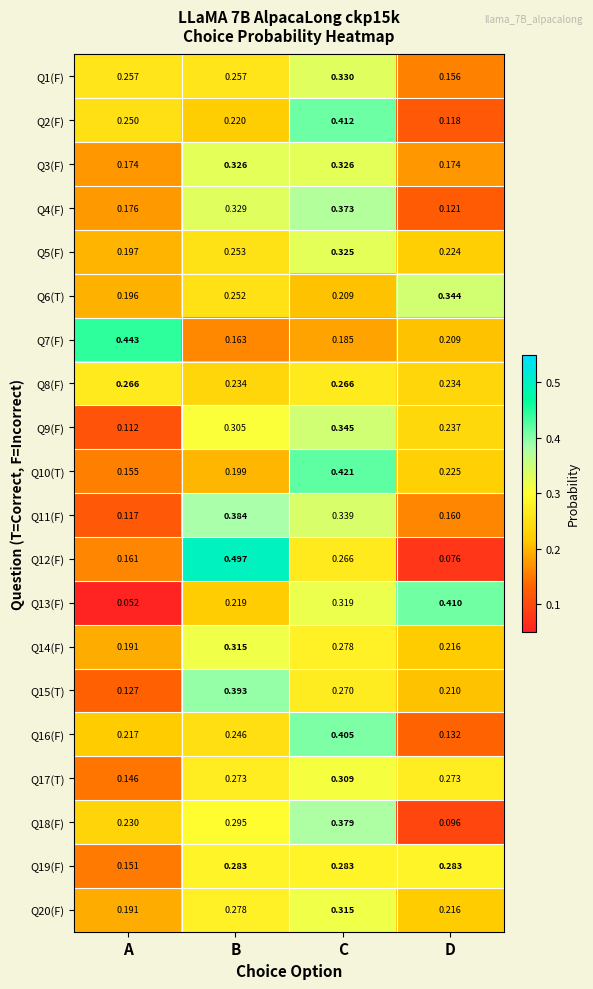

At which label is Q5(F) closest to 0?

A